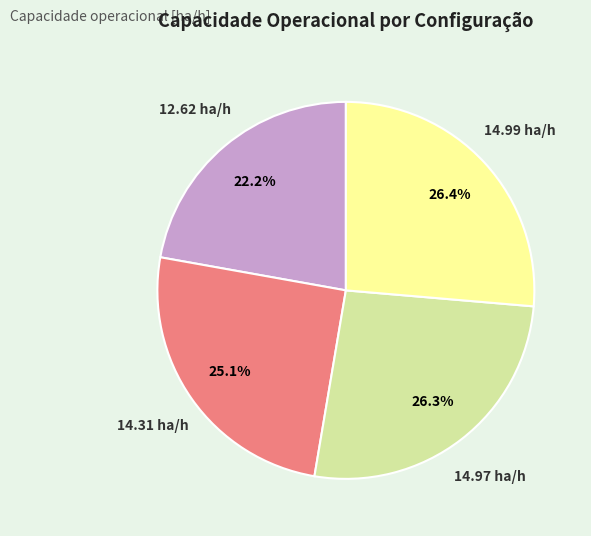

Is there a majority slice in this chart?

No